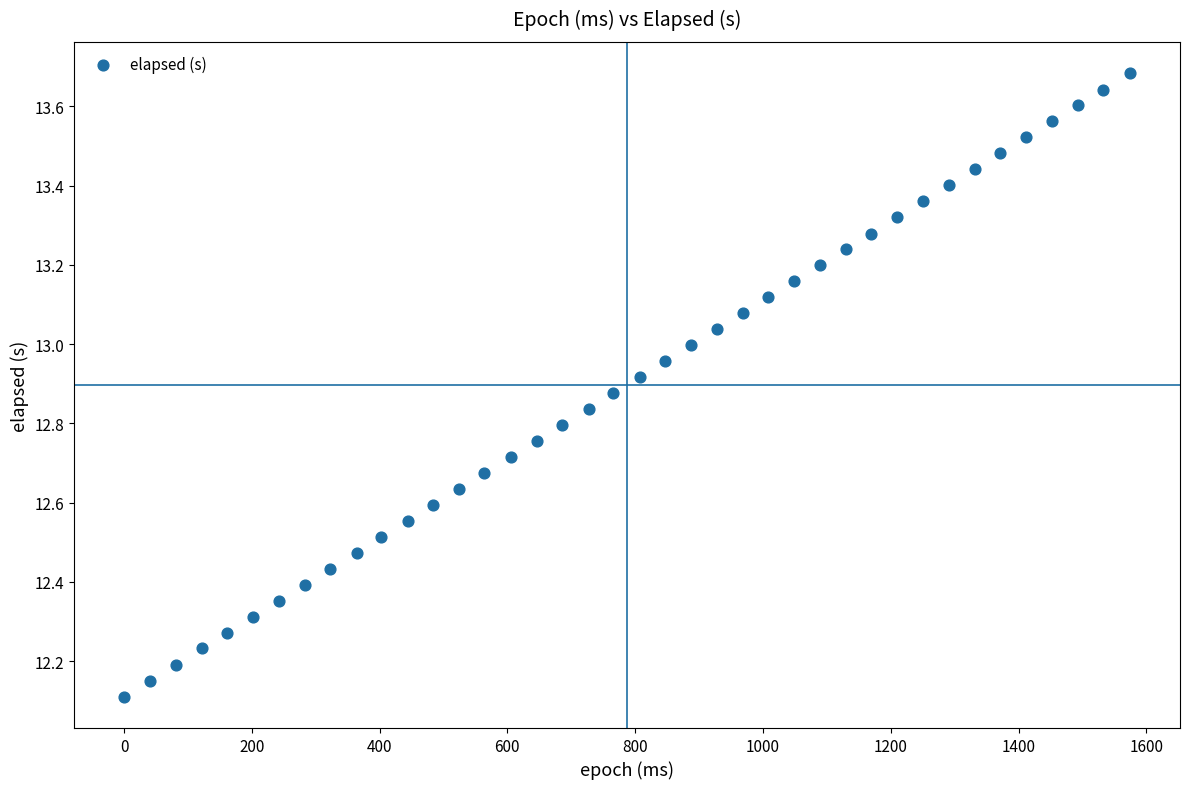

What is the range of X values (max minus min)?

1574.0